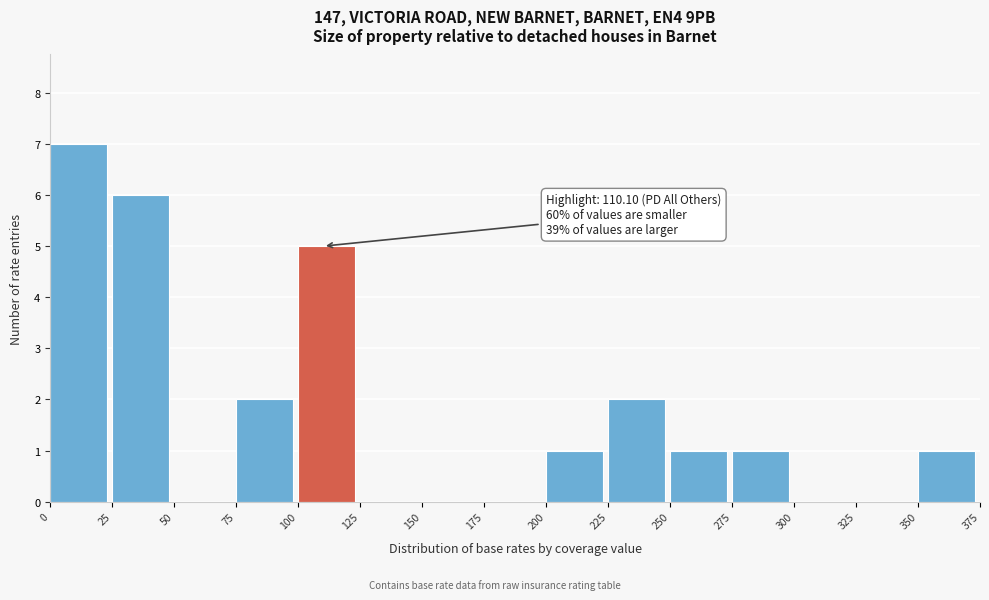

Which range on the x-axis has the tallest bar?

0 to 25